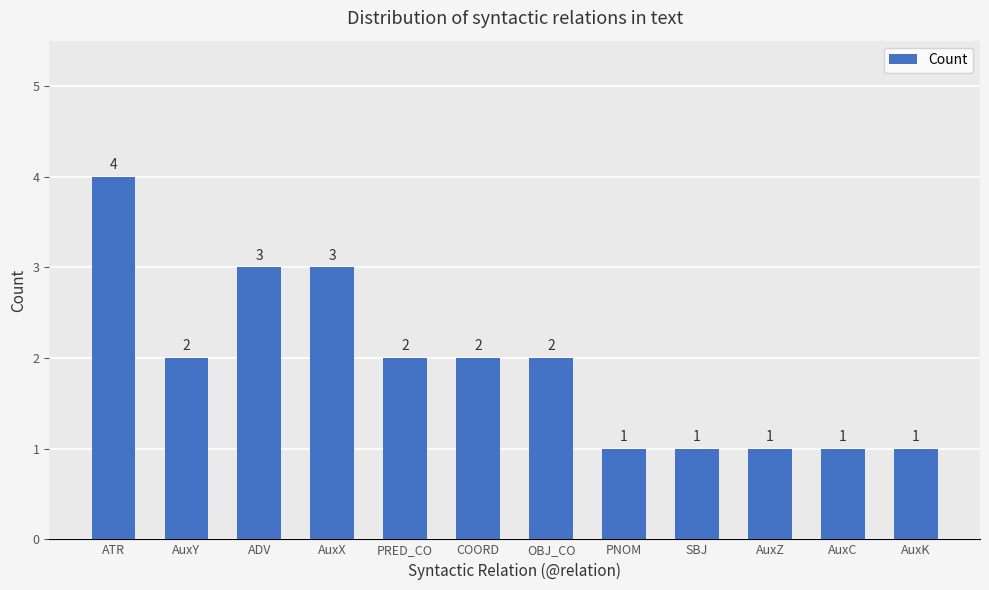

At which label does the data first exceed 2?

ATR